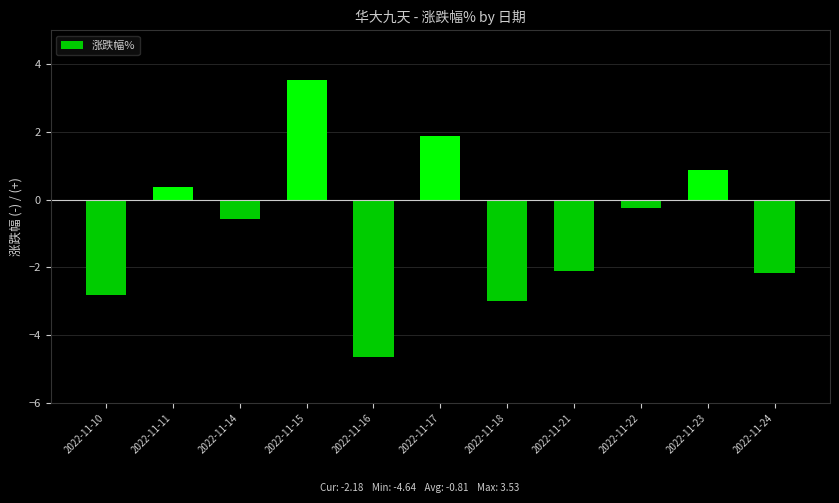

Reading right to left, extract all data points from this chart.

2022-11-24=-2.2	2022-11-23=0.9	2022-11-22=-0.2	2022-11-21=-2.1	2022-11-18=-3.0	2022-11-17=1.9	2022-11-16=-4.6	2022-11-15=3.5	2022-11-14=-0.6	2022-11-11=0.4	2022-11-10=-2.8